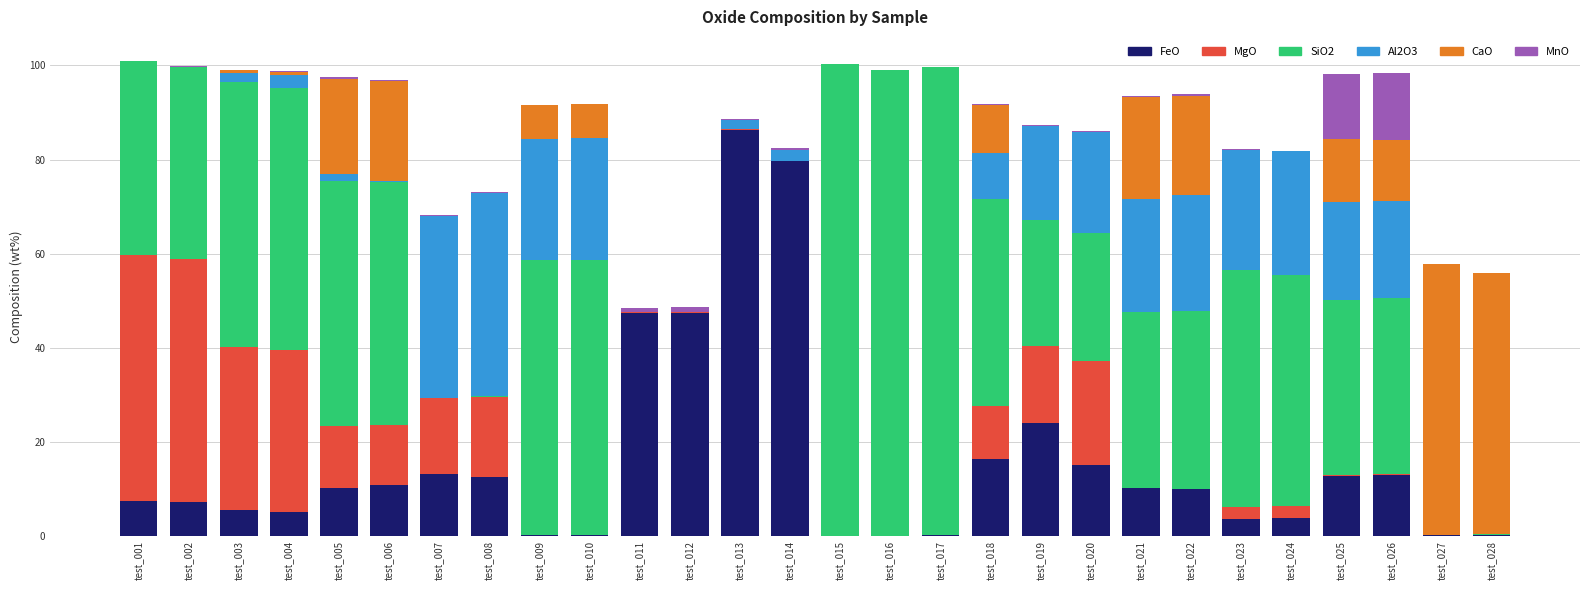

True or false: FeO has a value of 10.8 at test_006.

True